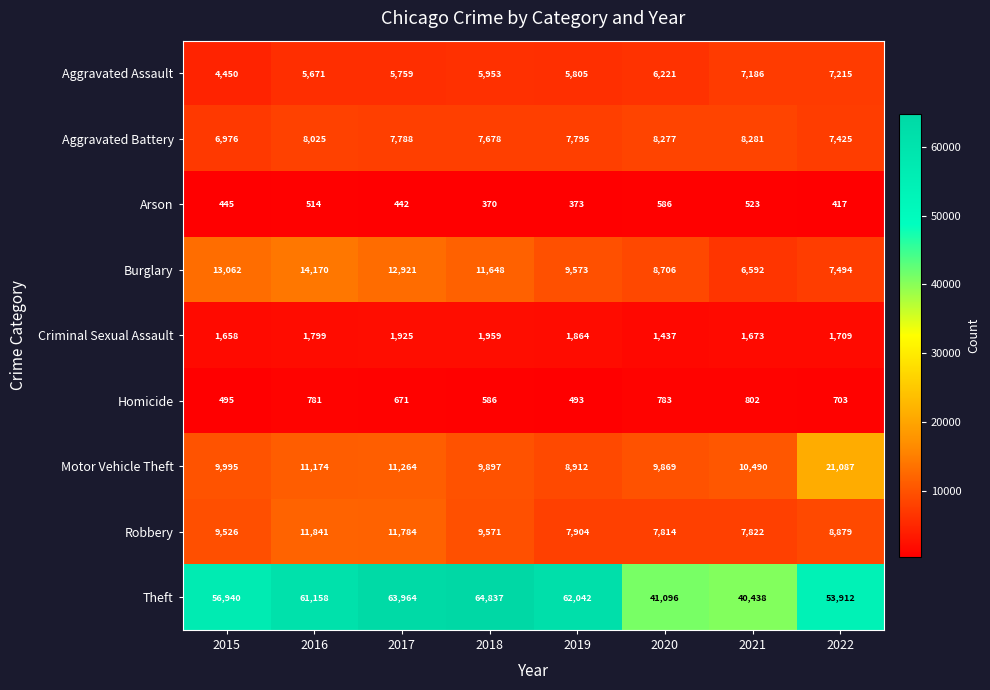

Rank the series at 2015 from lowest to highest value.

Arson, Homicide, Criminal Sexual Assault, Aggravated Assault, Aggravated Battery, Robbery, Motor Vehicle Theft, Burglary, Theft